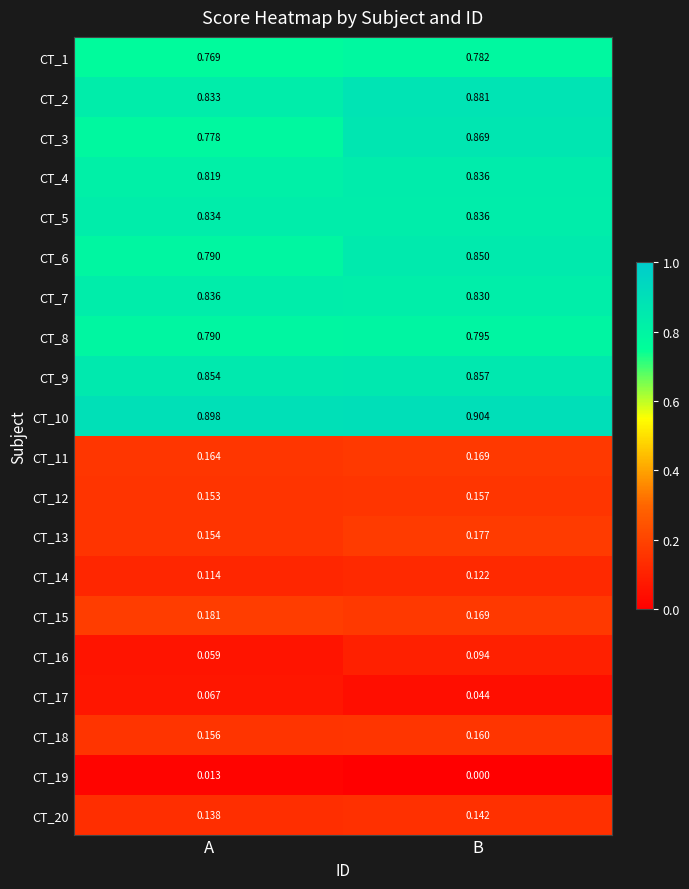

At how many categories does at least one series exceed 0?

2